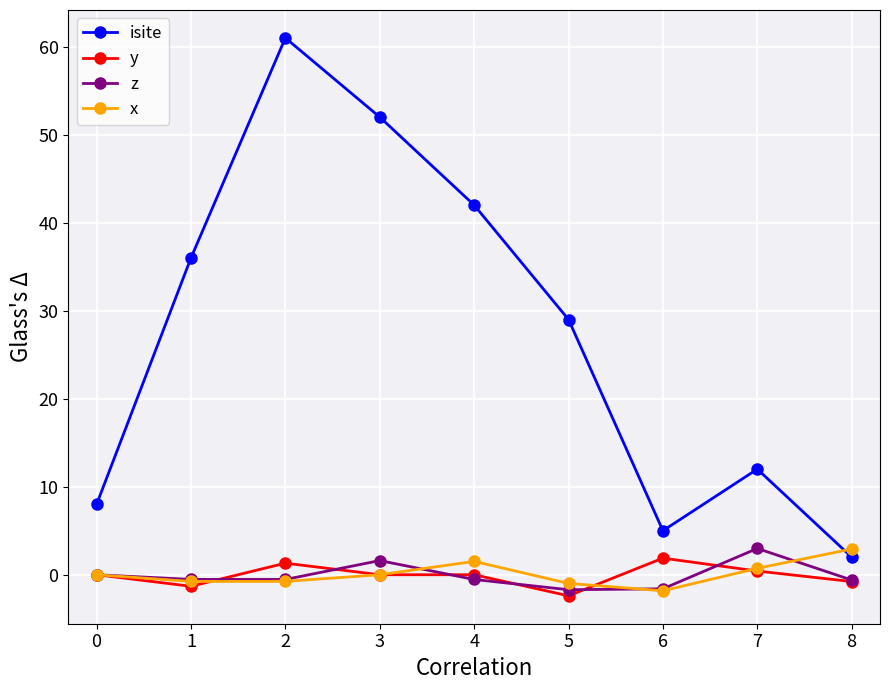

After their last crossing, which series has the higher values: isite or x?

x